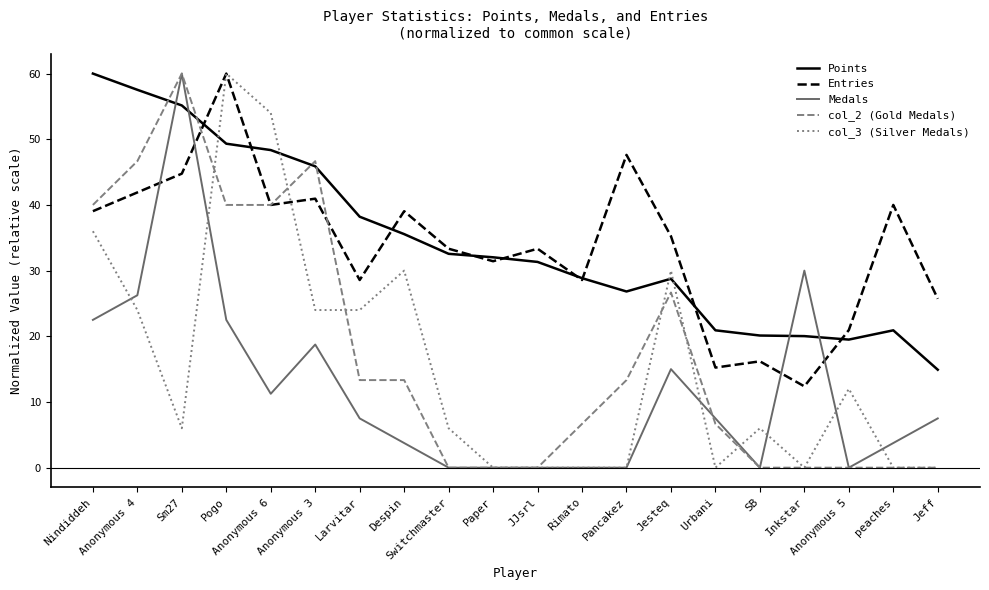

In col_3 (Silver Medals), how many points are higher than both neighbors (excluding endpoints)?

5